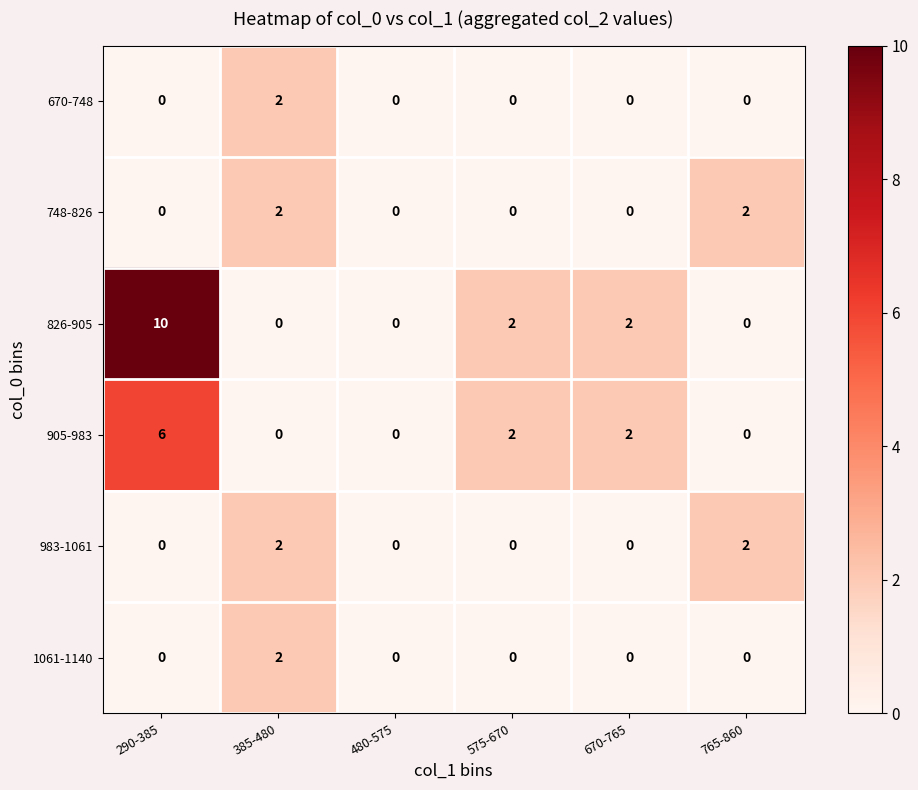

Which category has the highest value across all series?

290-385